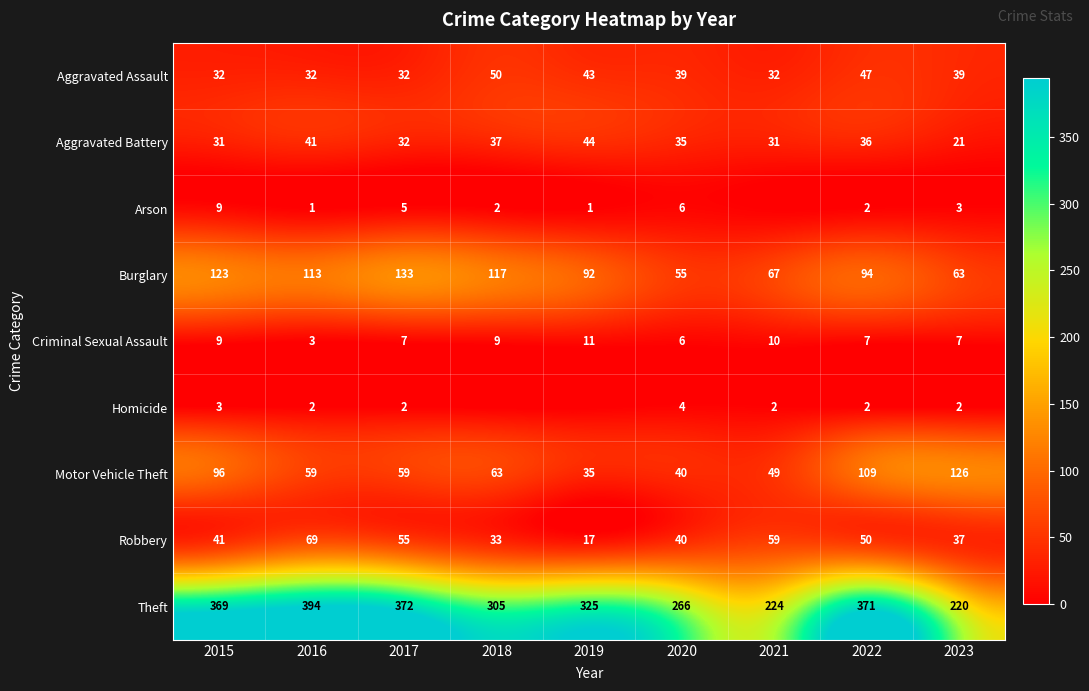

What is the difference between the Burglary values at 2020 and 2022?

39